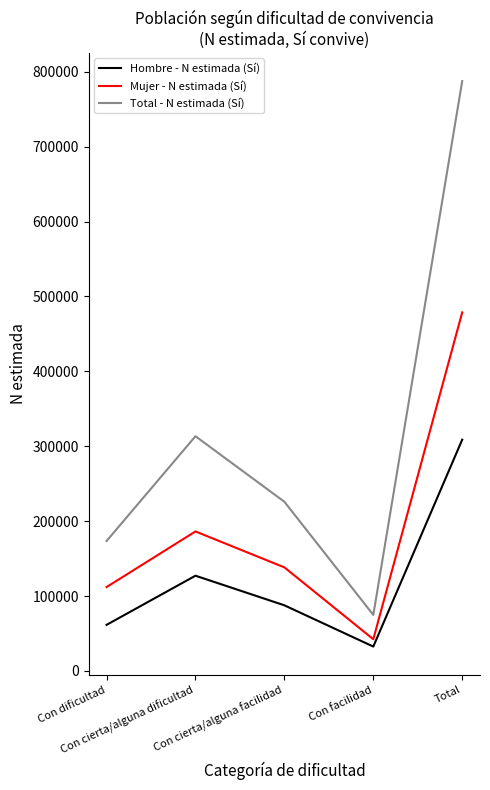

True or false: Hombre - N estimada (Sí) and Total - N estimada (Sí) intersect in this chart.

False